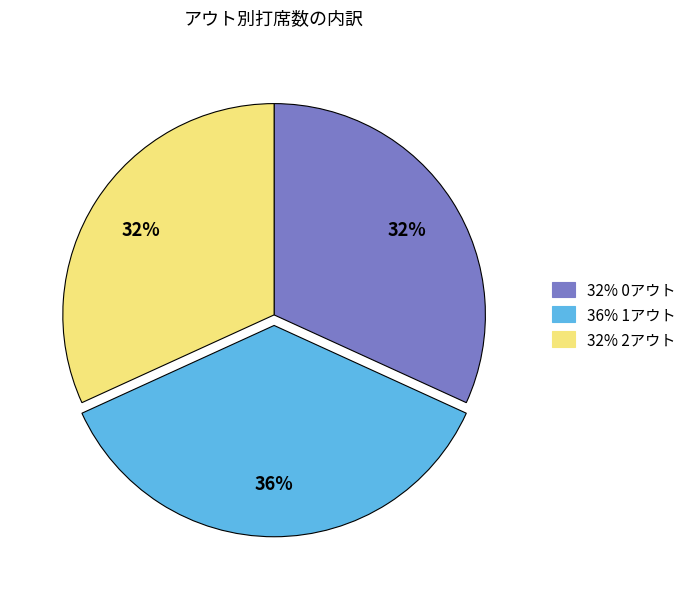

To the nearest percent, what is the average slice percentage?

33%